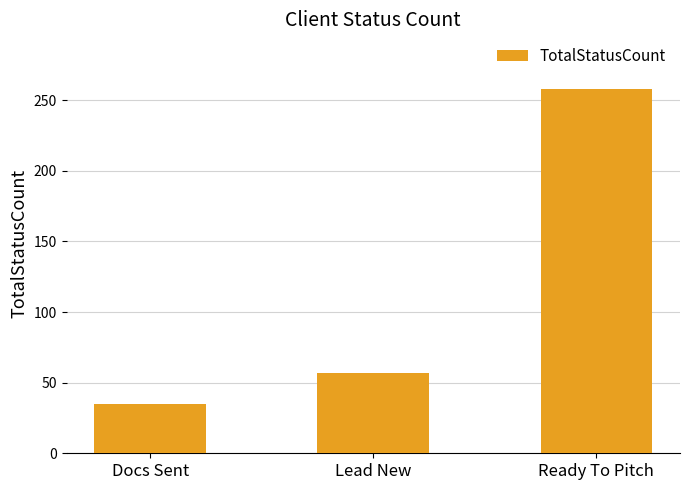

What is the change in value from Docs Sent to Lead New?

+22